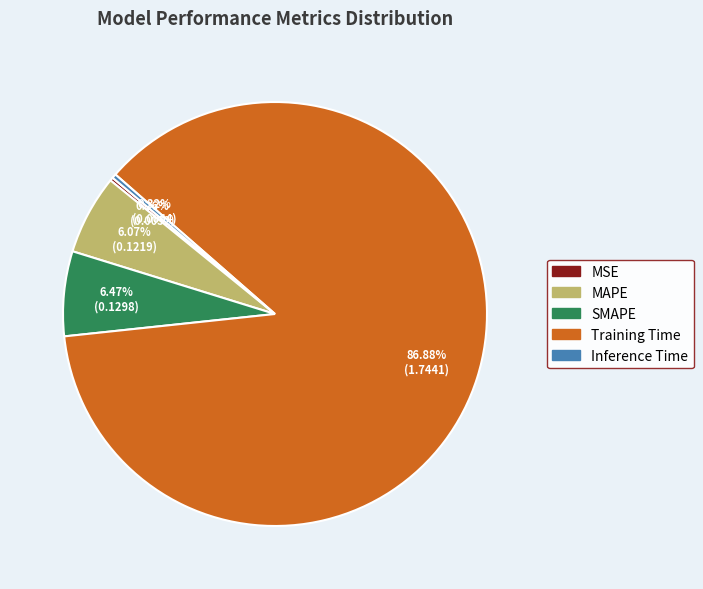

What is the majority slice?

Training Time